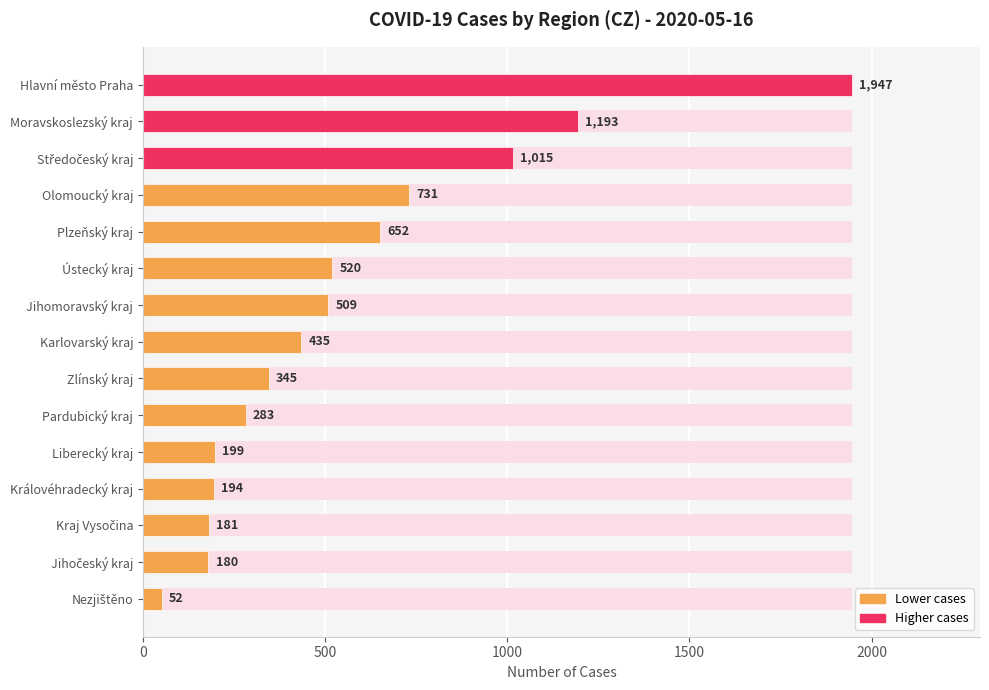

What value does the data have at Nezjištěno?

52